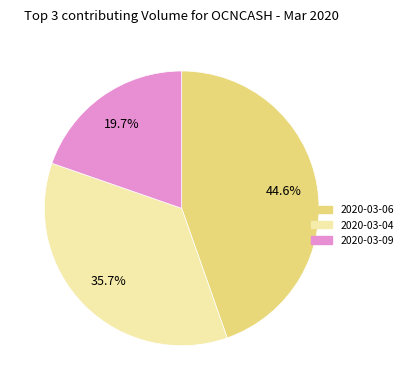

Is there any slice that represents more than half of the pie?

No